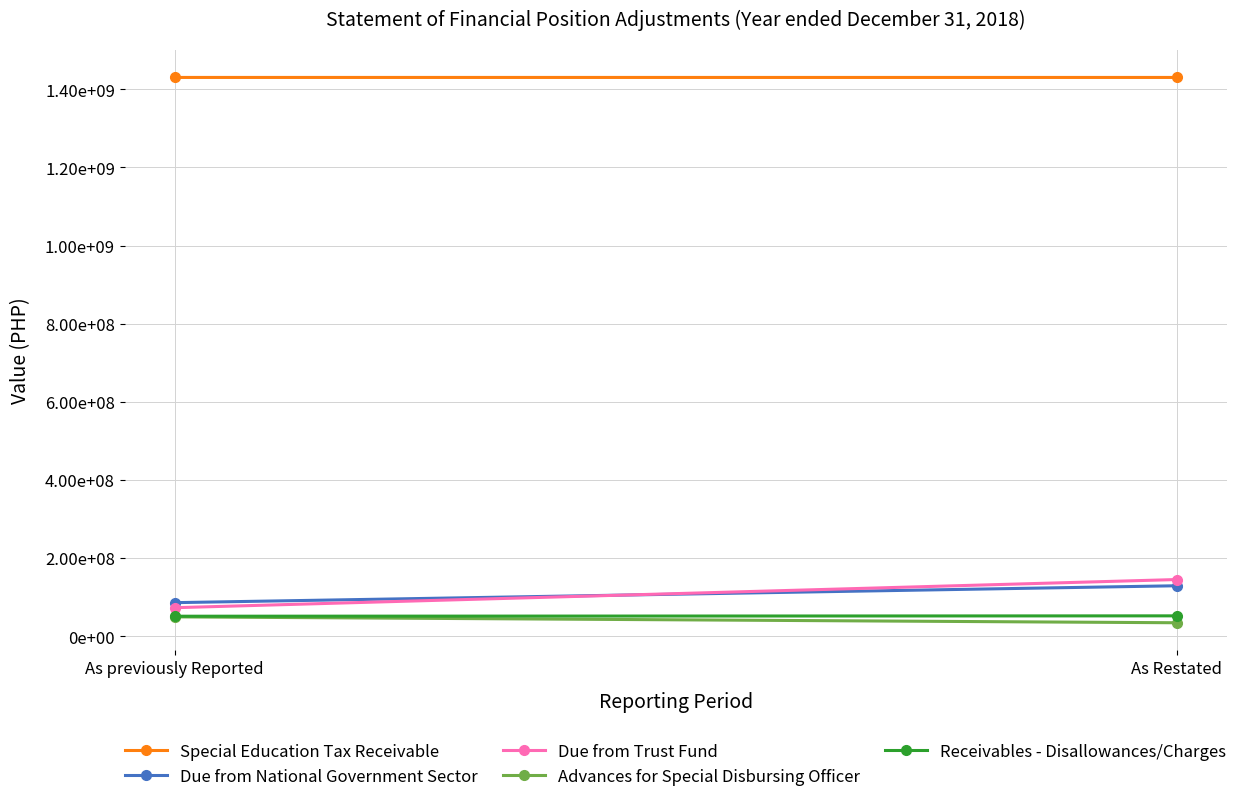

True or false: Receivables - Disallowances/Charges has a value of 51872805 at As Restated.

True